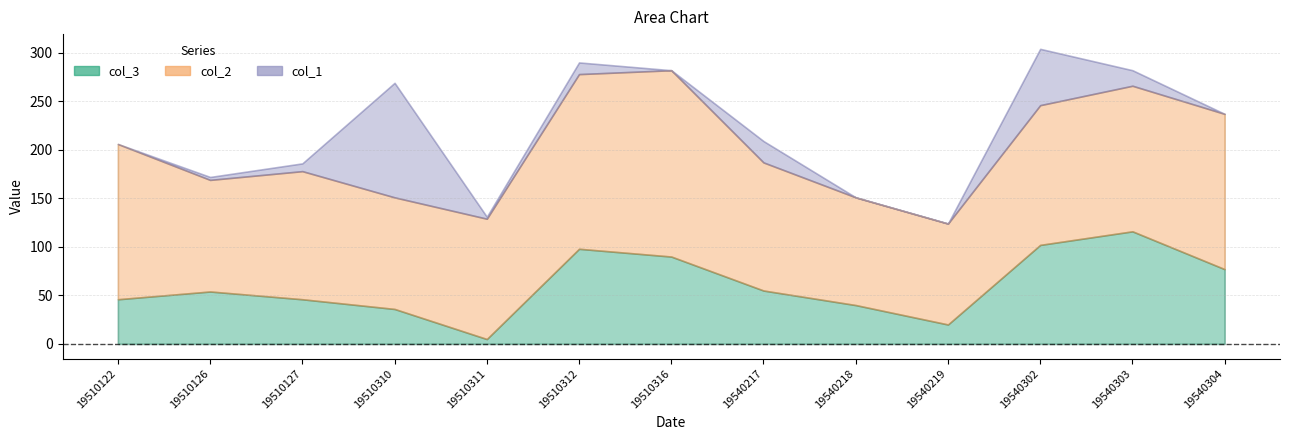

Rank the series by their maximum value, from highest to lowest.

col_2, col_1, col_3